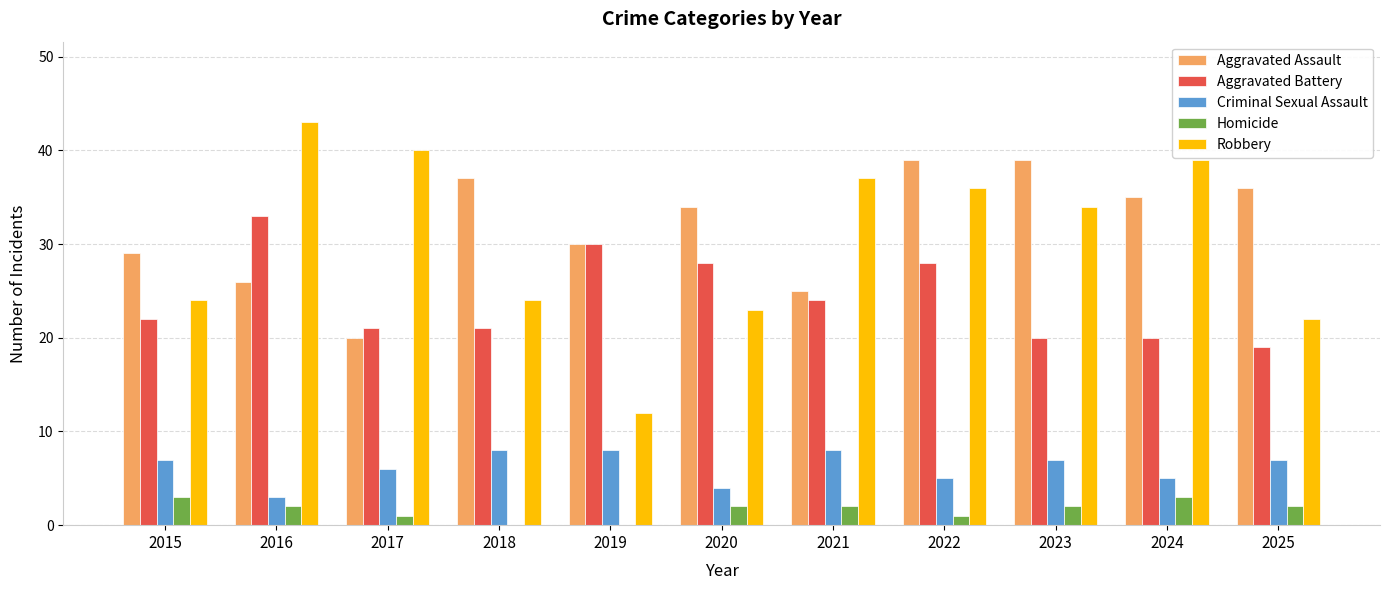

What is the highest value of the Aggravated Assault series?

39